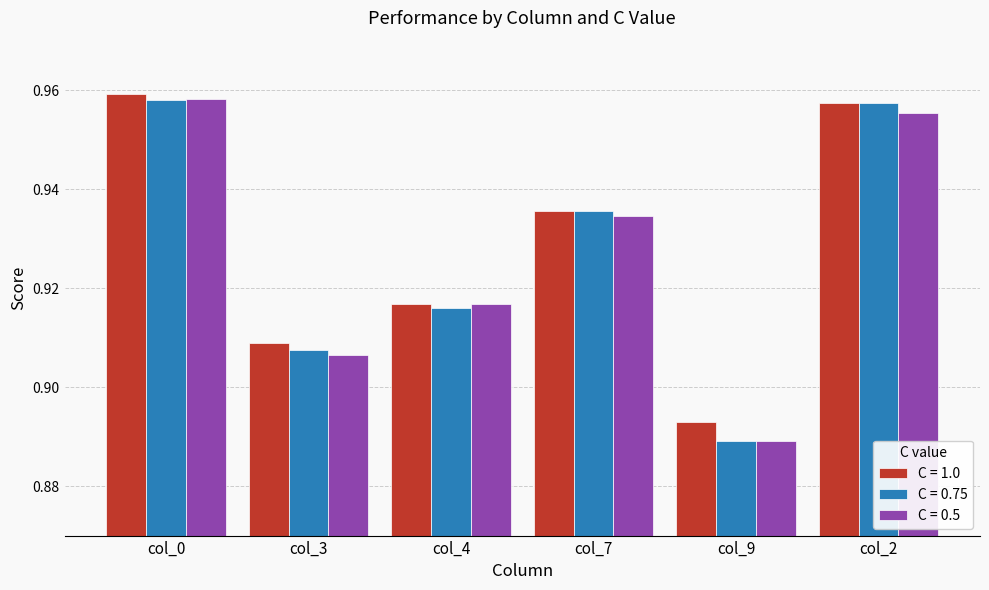

What is the label of the 1st bar from the right?

col_2